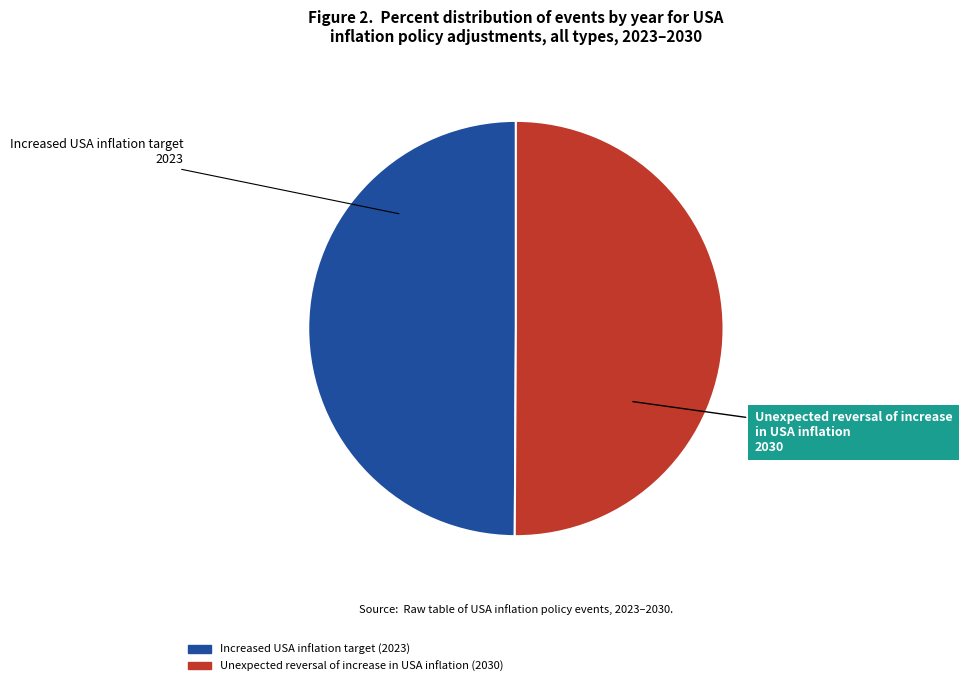

Count the number of slices in the pie.

2